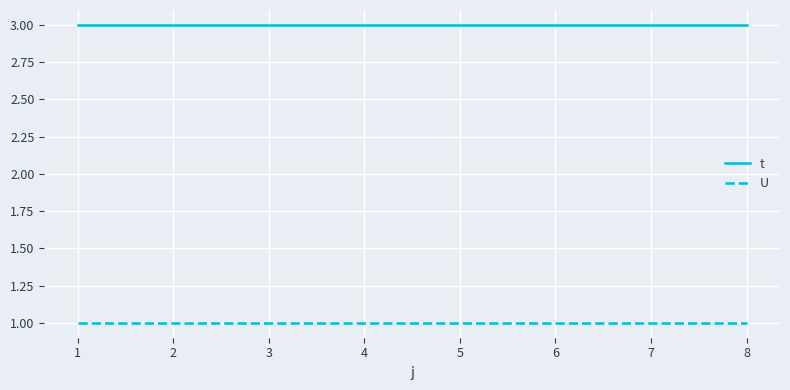

True or false: U and t intersect in this chart.

False